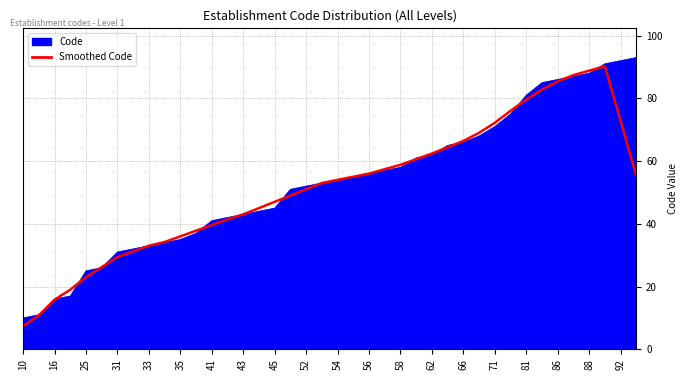

What is the minimum value for Code?

10.0